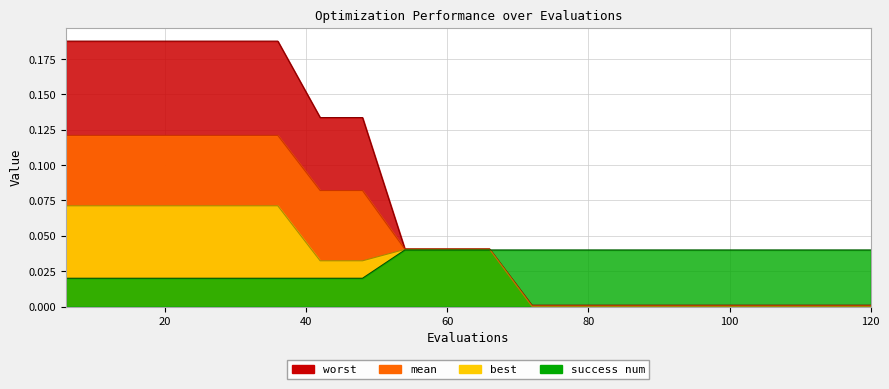

At 42, list the series in order from largest to smallest.

worst, mean, best, success num